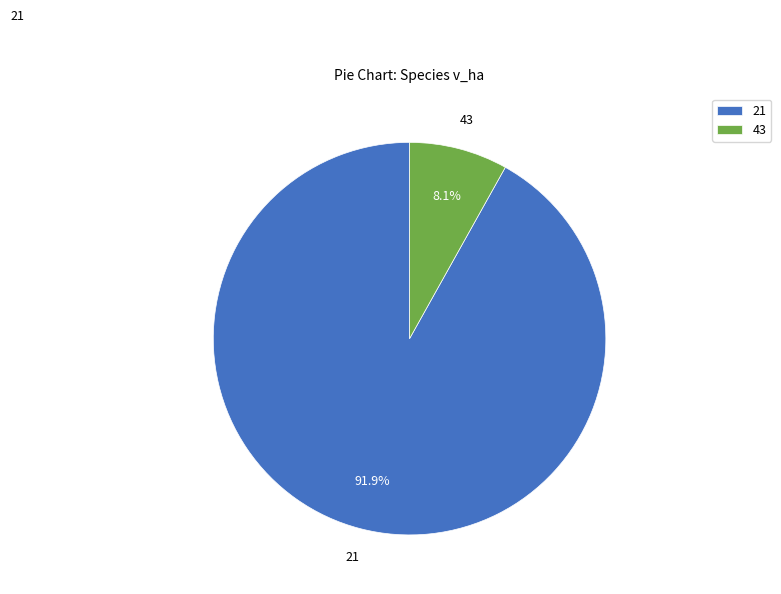

What percentage is NOT represented by 21?

8.1%